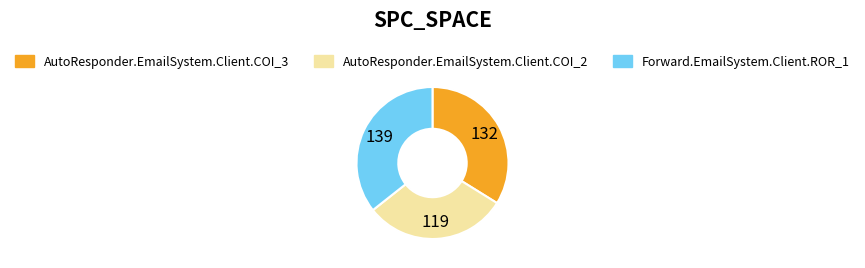

Rank the categories by value from lowest to highest.

AutoResponder.EmailSystem.Client.COI_2, AutoResponder.EmailSystem.Client.COI_3, Forward.EmailSystem.Client.ROR_1